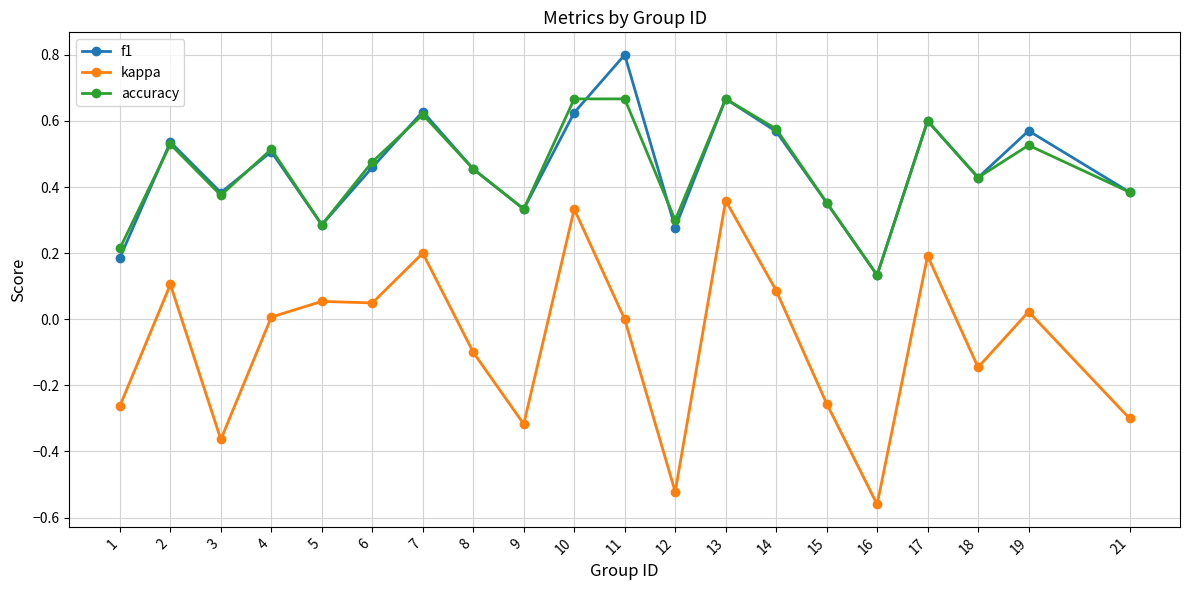

How many data points does each series have?

20